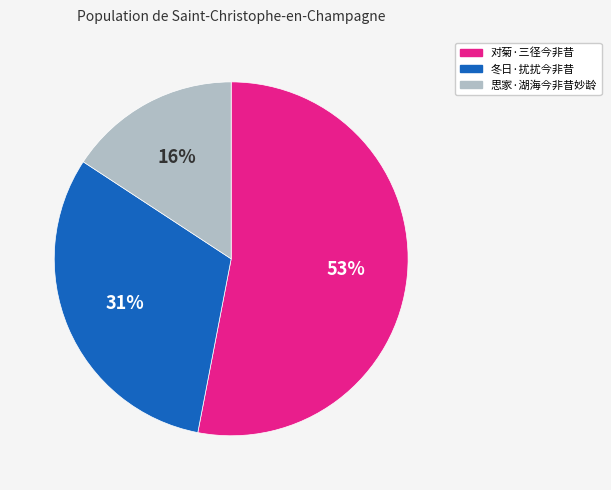

To the nearest percent, what percentage of the pie is 冬日·扰扰今非昔?

31%